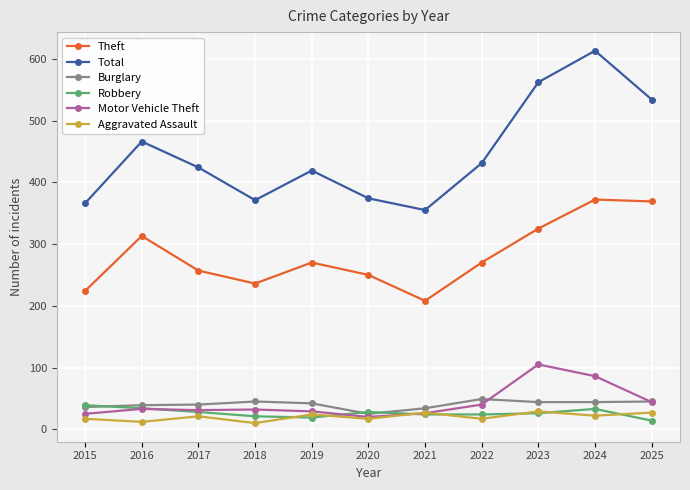

What is the average value of the Aggravated Assault series?

20